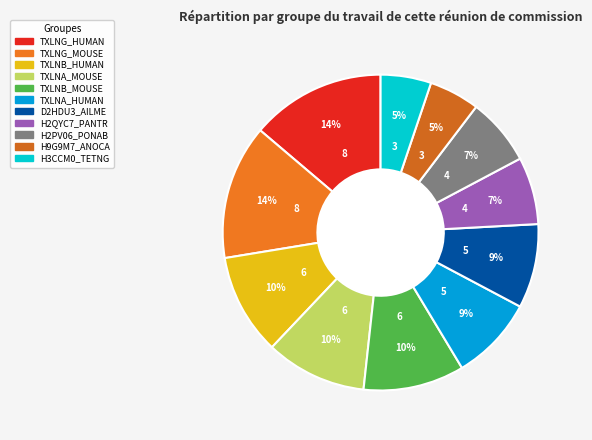

What is the change in value from H2QYC7_PANTR to H9G9M7_ANOCA?

-1